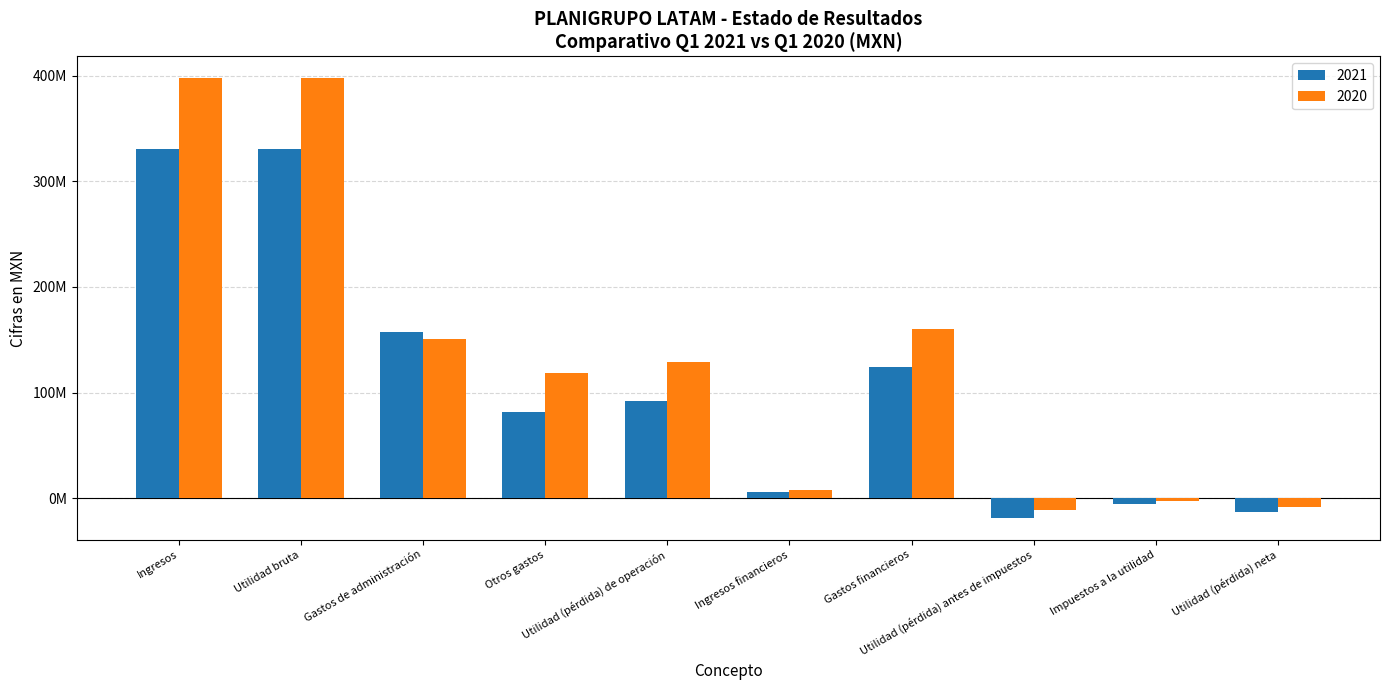

Is the value of 2020 at Gastos financieros greater than the value of 2021 at Utilidad (pérdida) de operación?

Yes